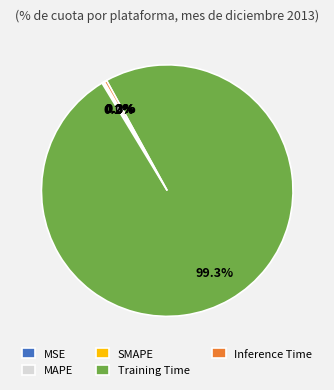

Count the number of slices in the pie.

5